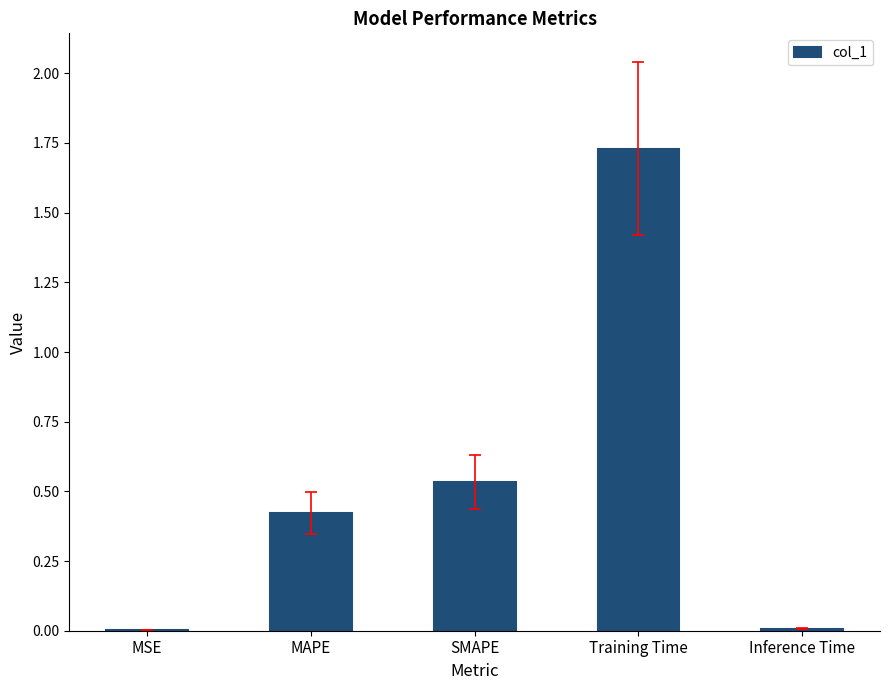

What is the change in value from MSE to MAPE?

+0.4